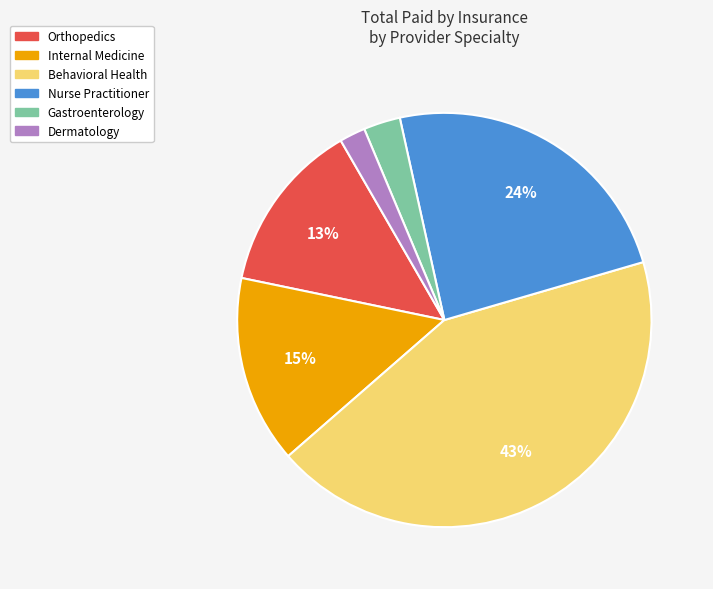

To the nearest percent, what percentage of the pie is Internal Medicine?

15%